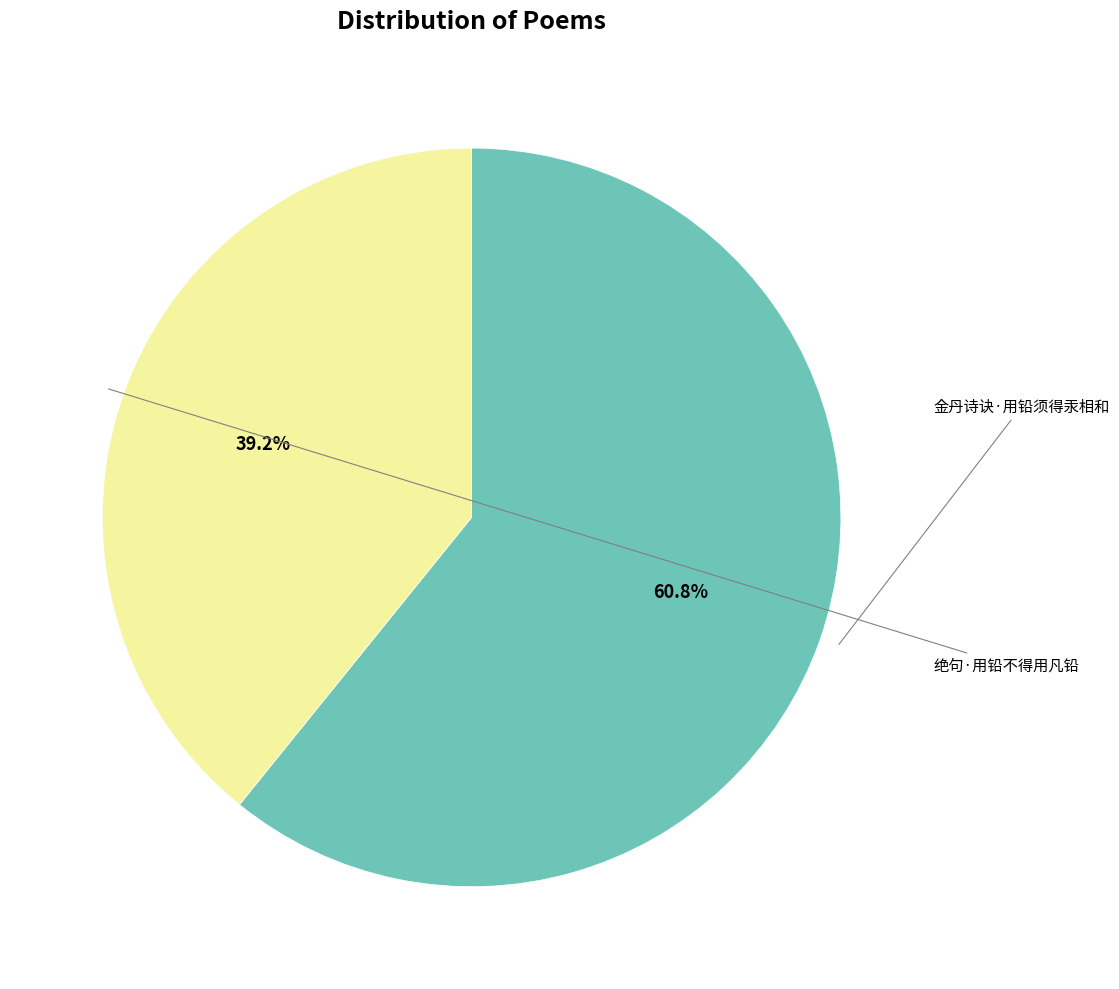

Does any single category account for the majority?

Yes